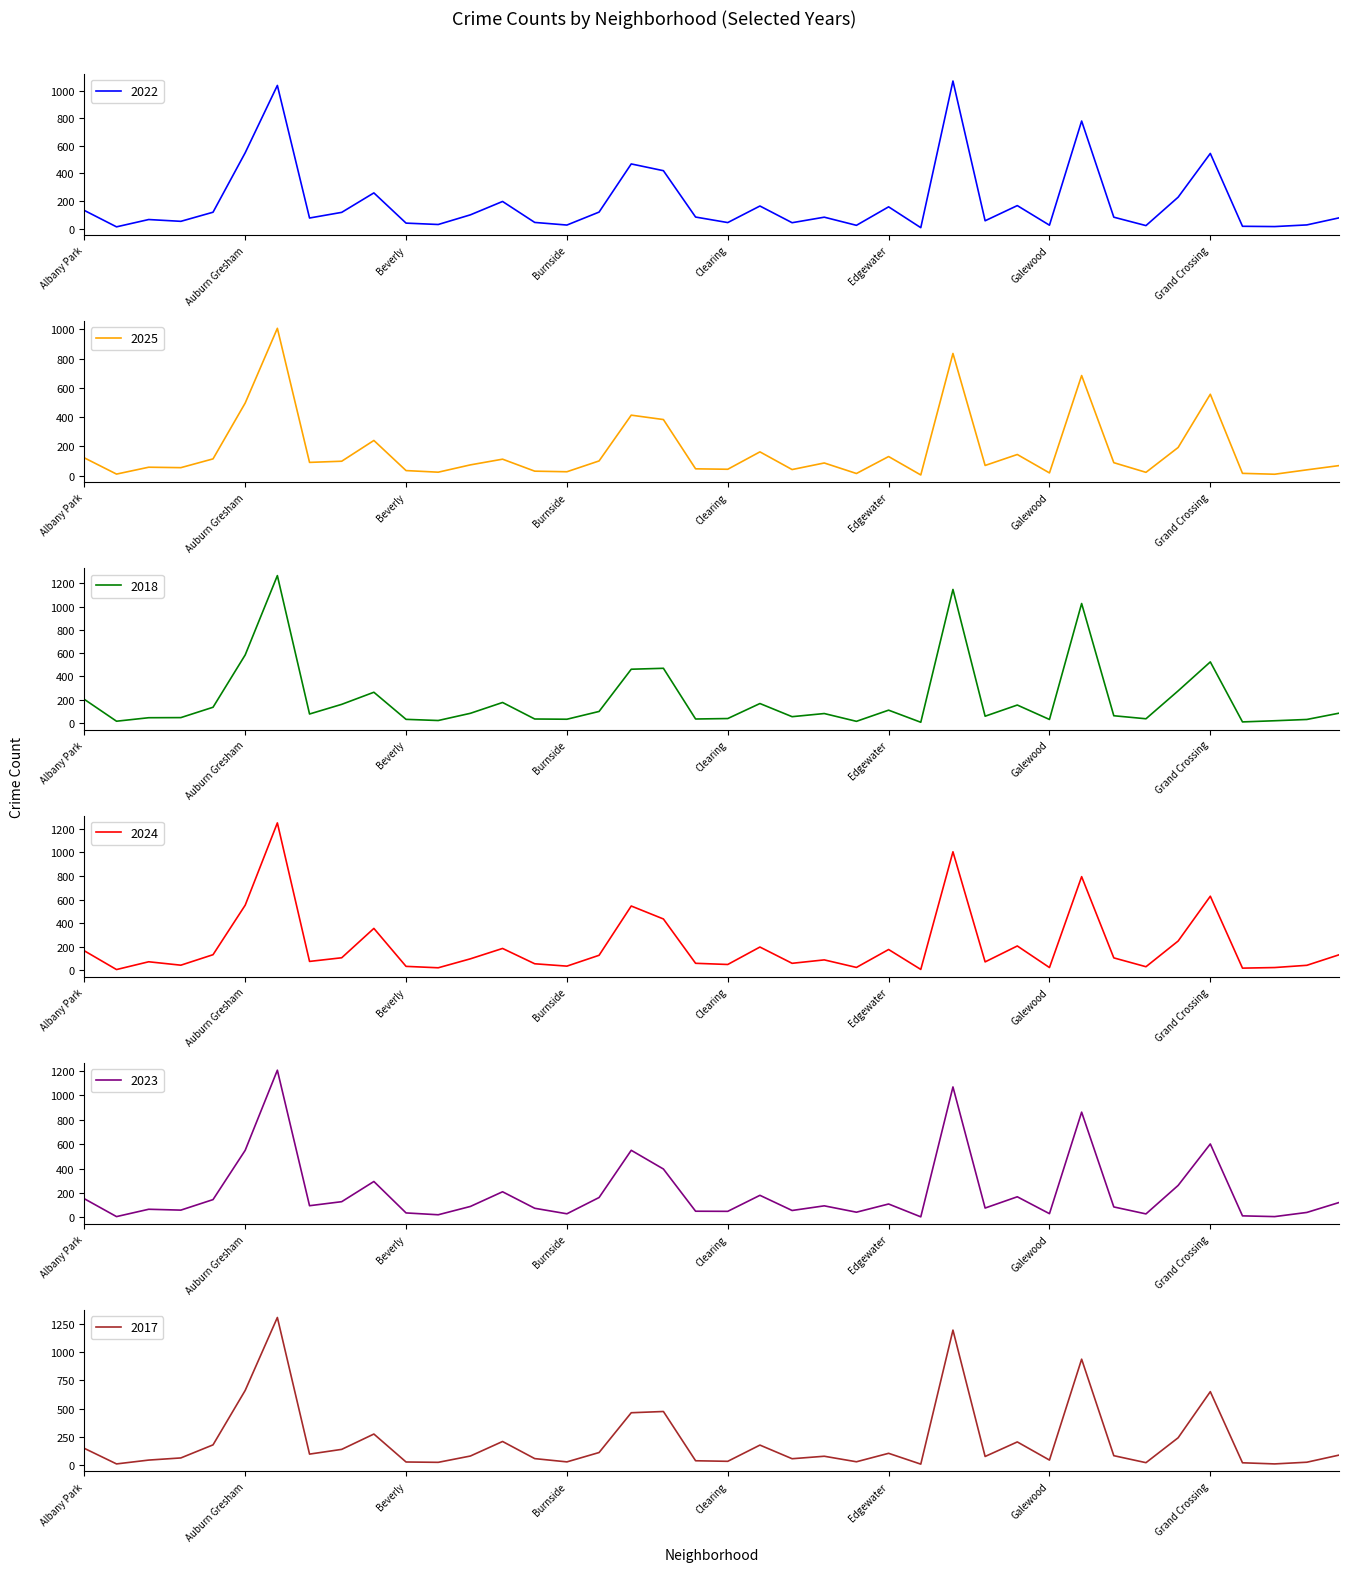

What is the value of the 2024 point at the 13th from the left?

97